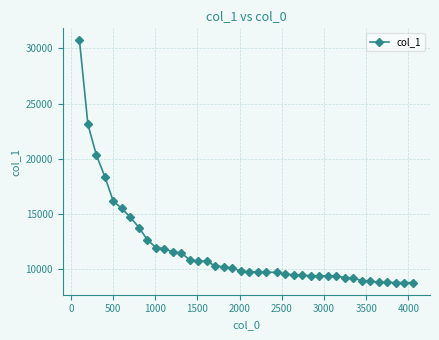

What is the maximum value shown in the chart?

30719